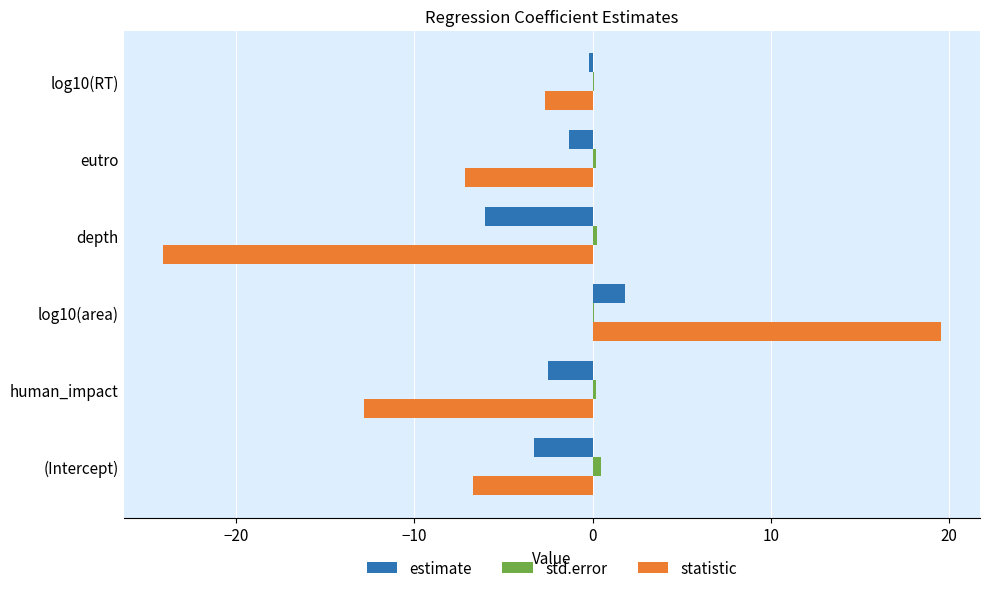

The value of estimate at (Intercept) is -5.3. True or false?

False